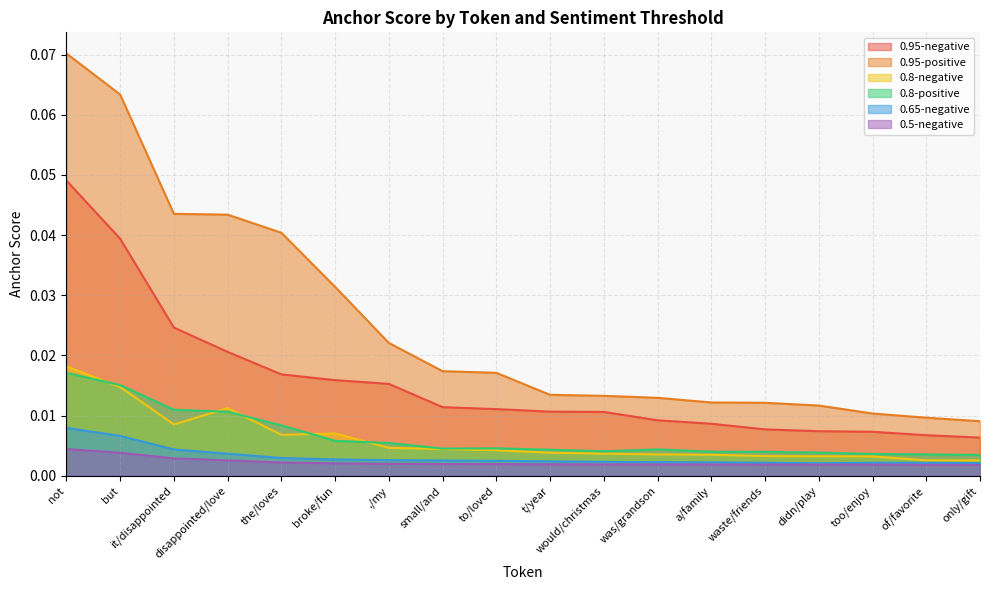

True or false: 0.95-negative has more than 1 interior local peaks.

False